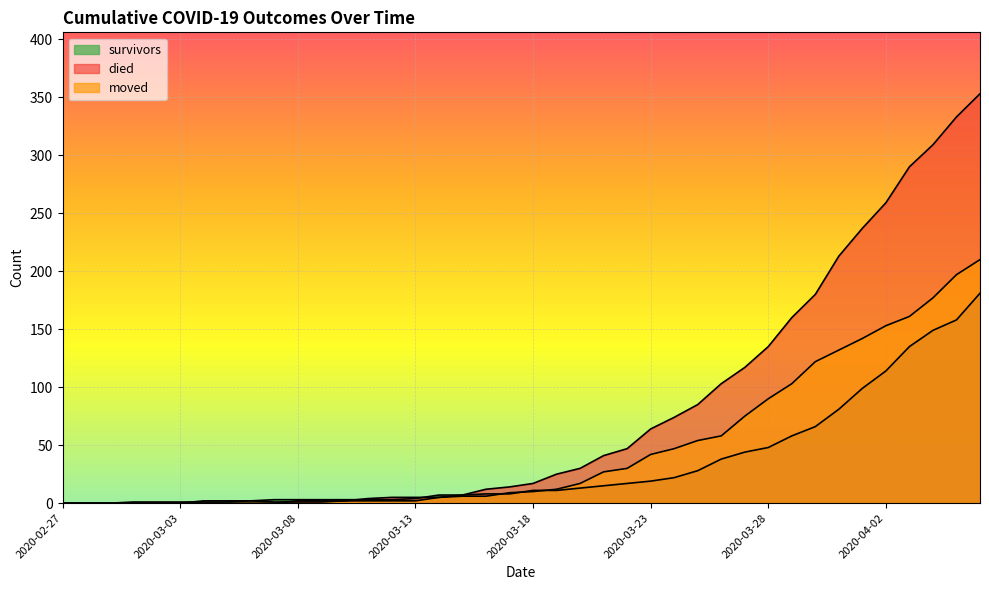

What is the difference between the highest and lowest values at 2020-03-07?

3